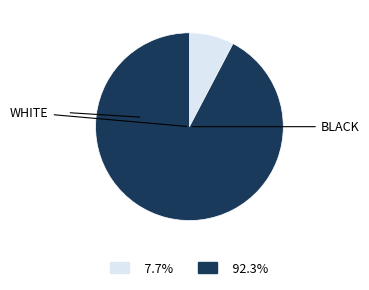

Is there a majority slice in this chart?

Yes